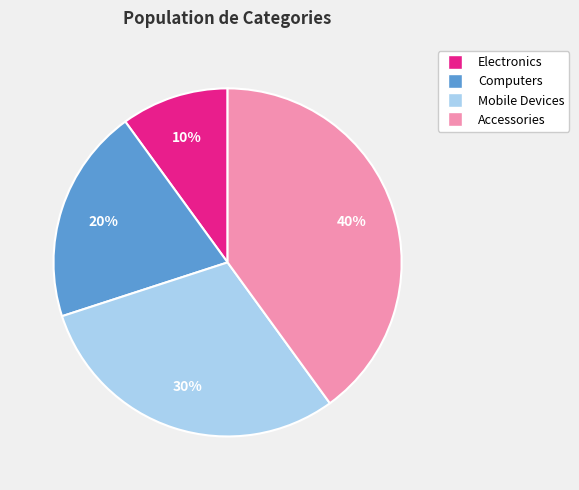

Approximately how many times larger is the value at Computers compared to Electronics?

2.0